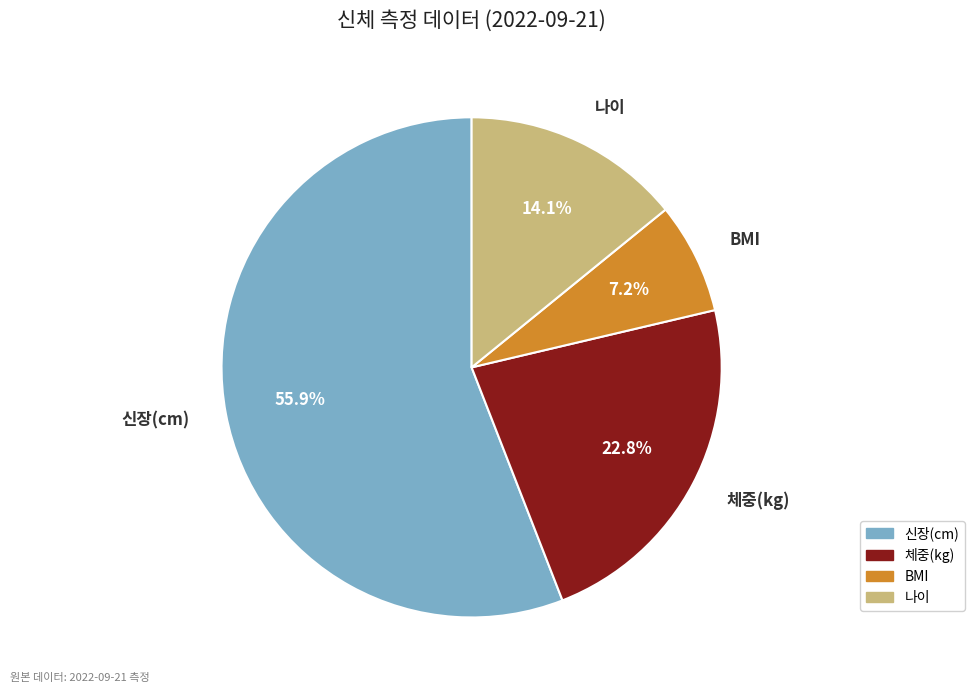

What percentage is the 나이 slice, to the nearest percent?

14%